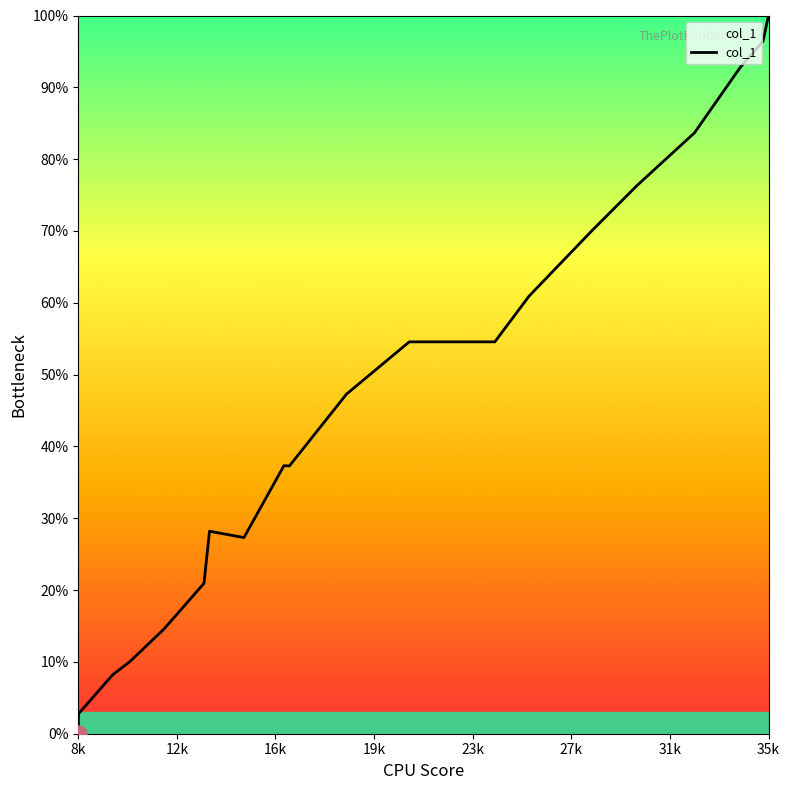

What is the maximum value shown in the chart?

100.0